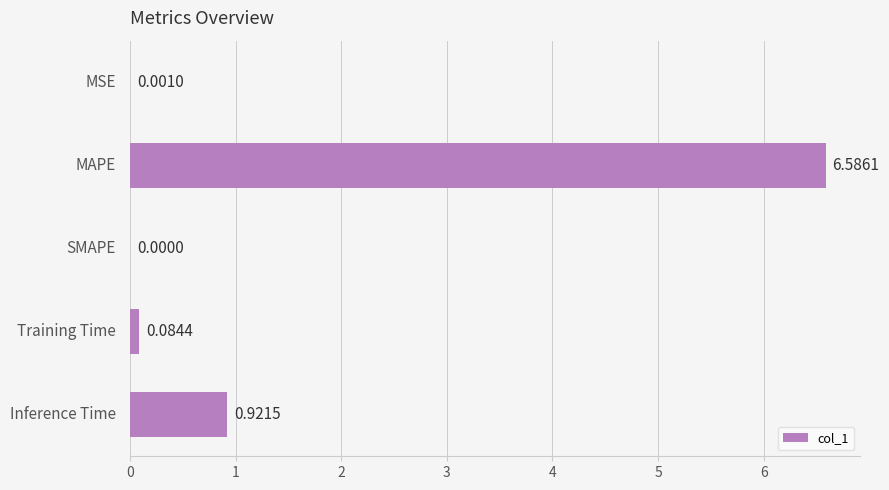

What is the sum of all values?

7.6